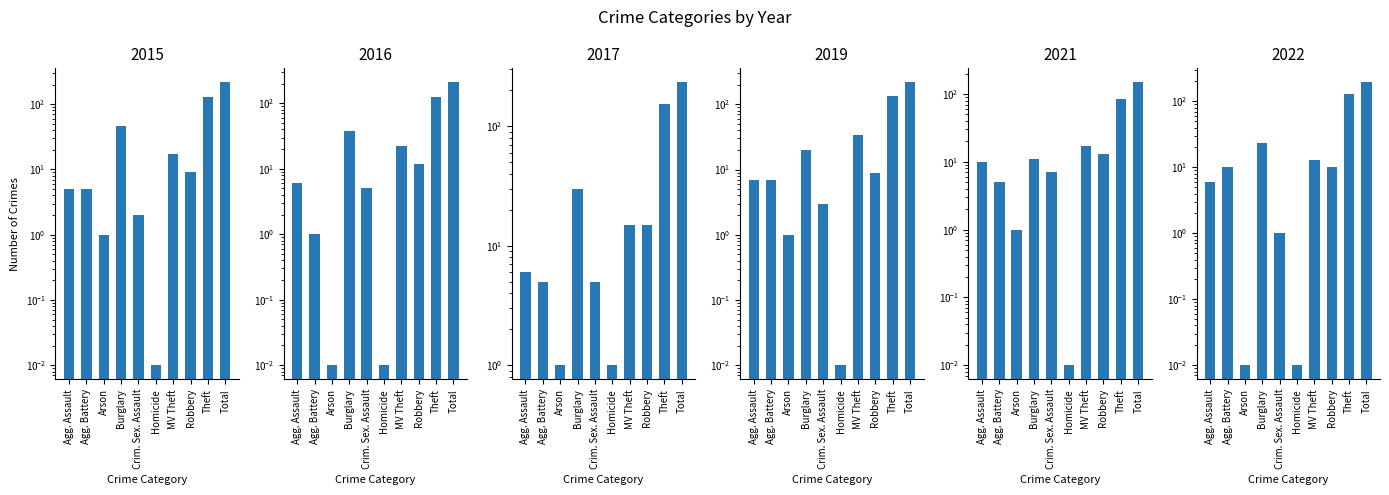

What is the difference between the maximum and minimum values in the 2017 series?

232.0